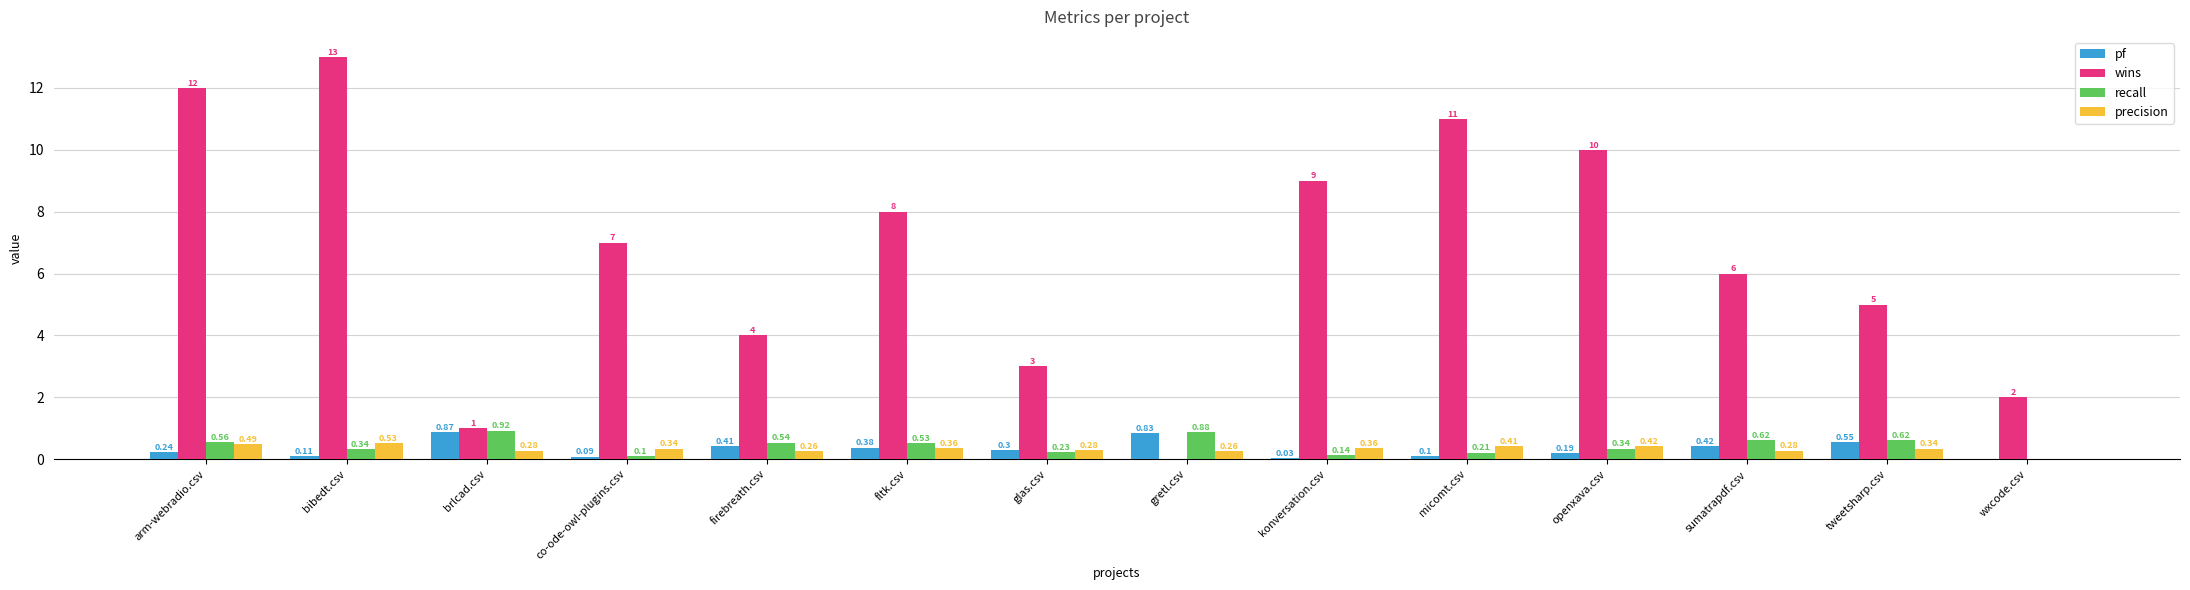

What is the sum of the wins values at fltk.csv and firebreath.csv?

12.0